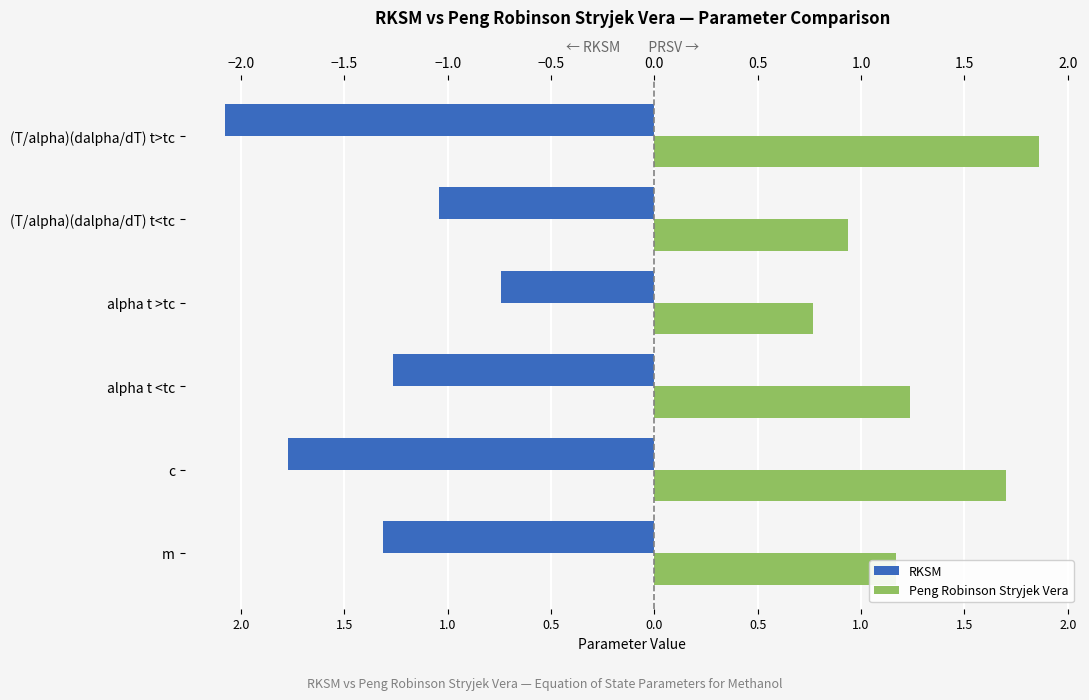

Is the value of RKSM at c greater than the value of Peng Robinson Stryjek Vera at alpha t >tc?

No